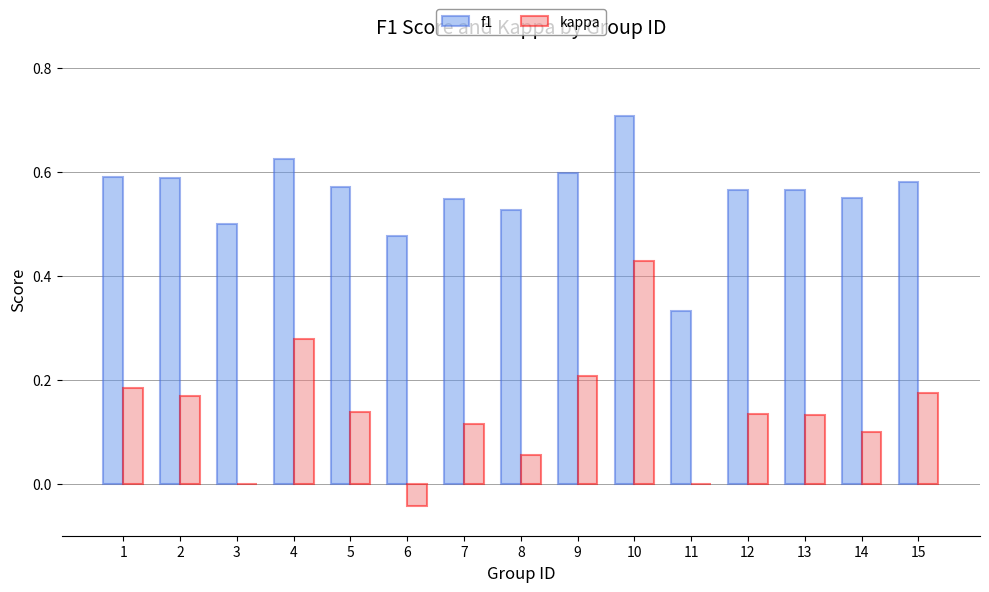

Between 2 and 11, which series saw the biggest shift?

f1